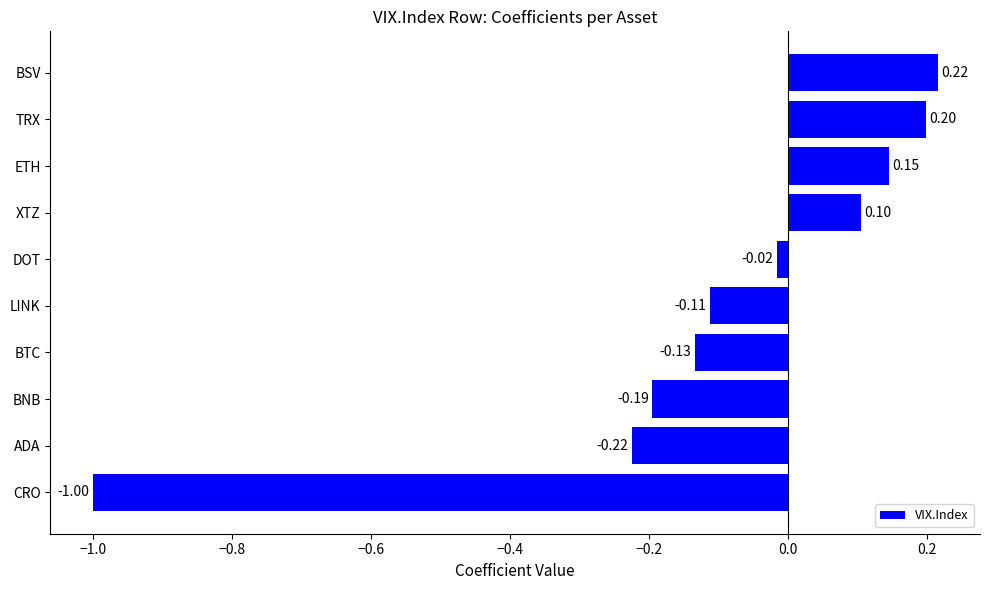

What is the change in value from LINK to ETH?

+0.3